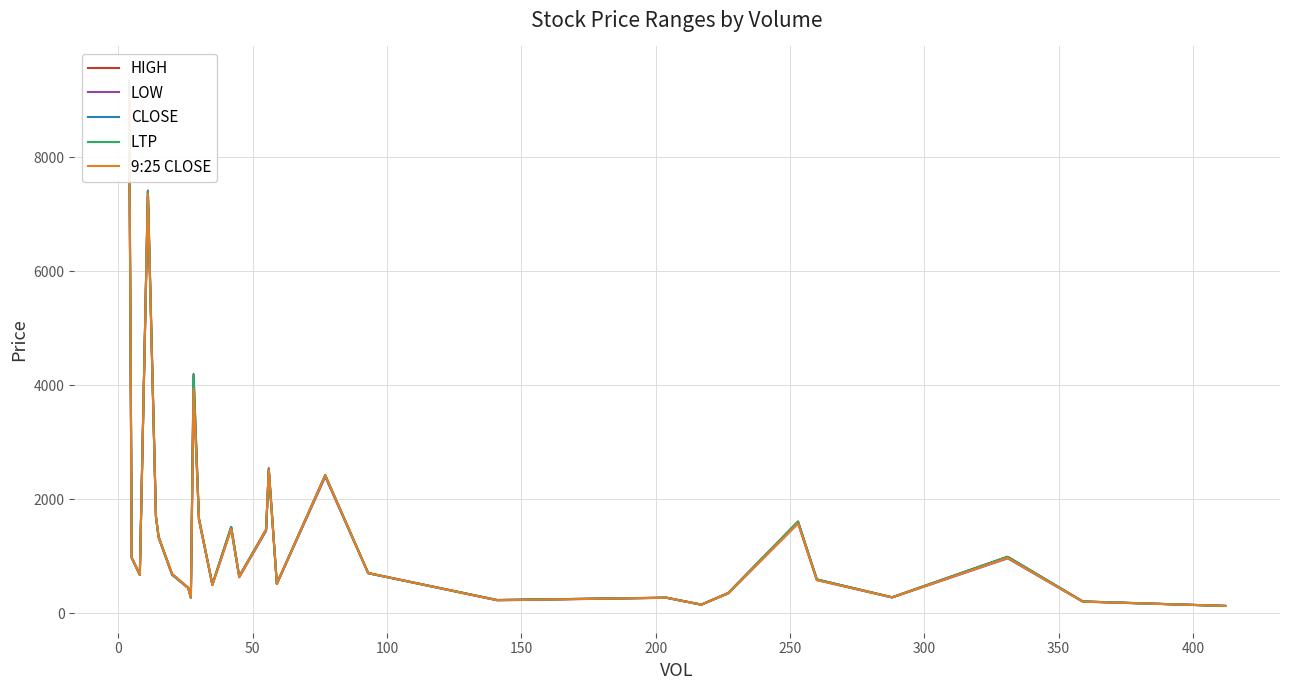

Does the chart display data point markers on the line(s)?

No